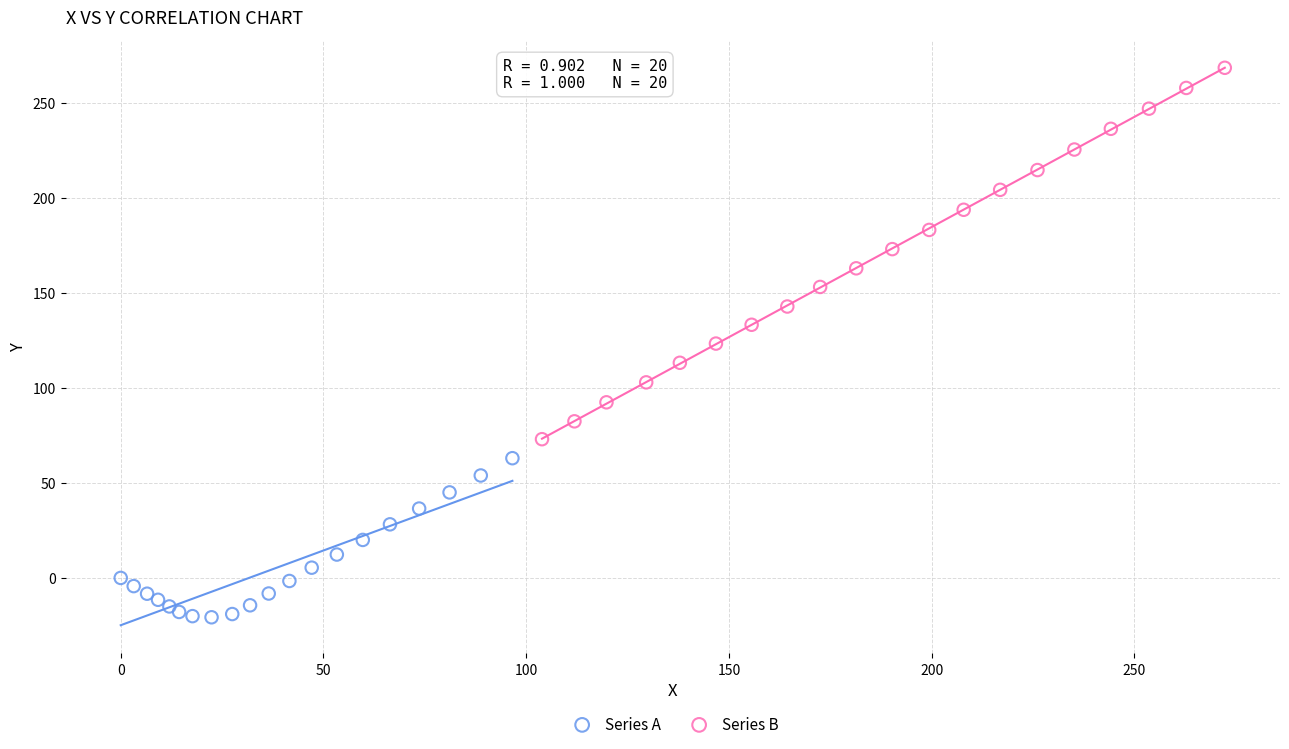

What are all the series names shown in the legend?

Series A, Series B